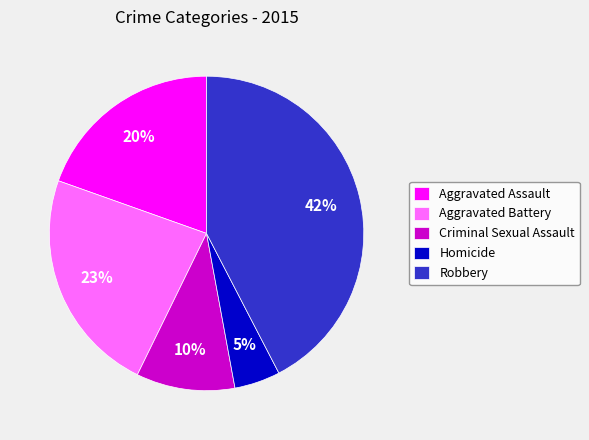

How many segments does this pie chart have?

5